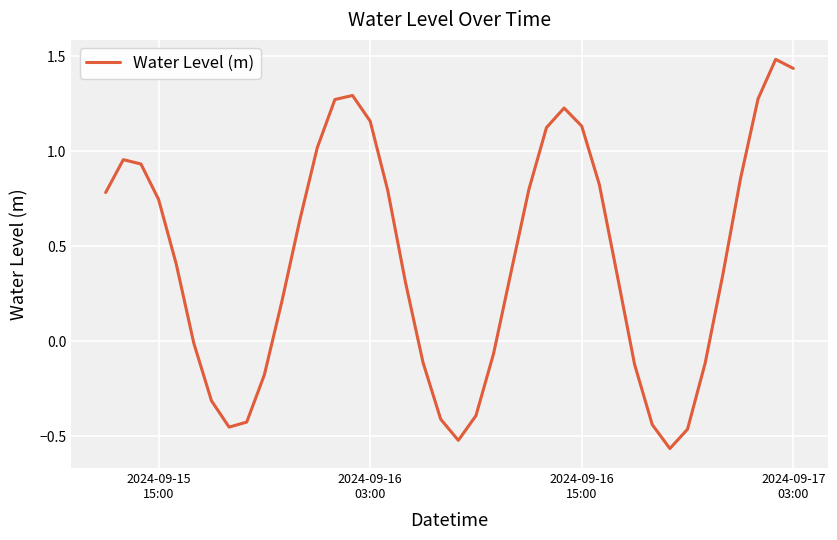

What is the difference between the maximum and minimum values?

2.0